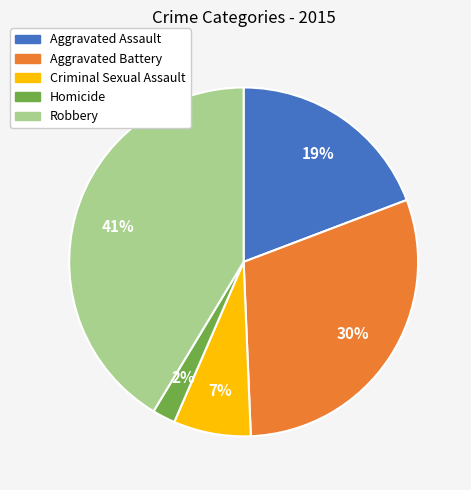

Which category has the biggest portion of the pie?

Robbery